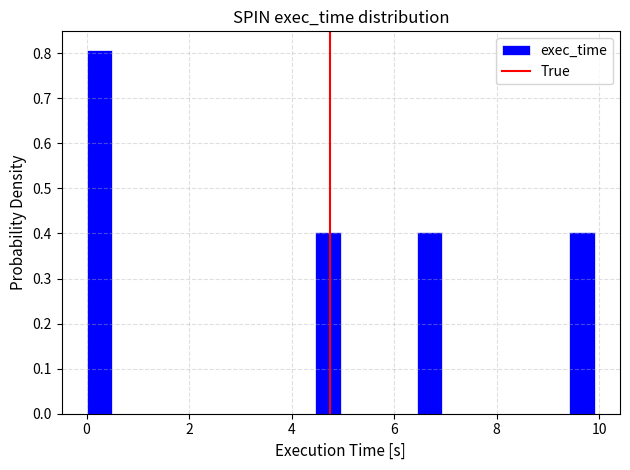

Read against the x-axis, roughly where is the centre of the tallest bar?

0.2